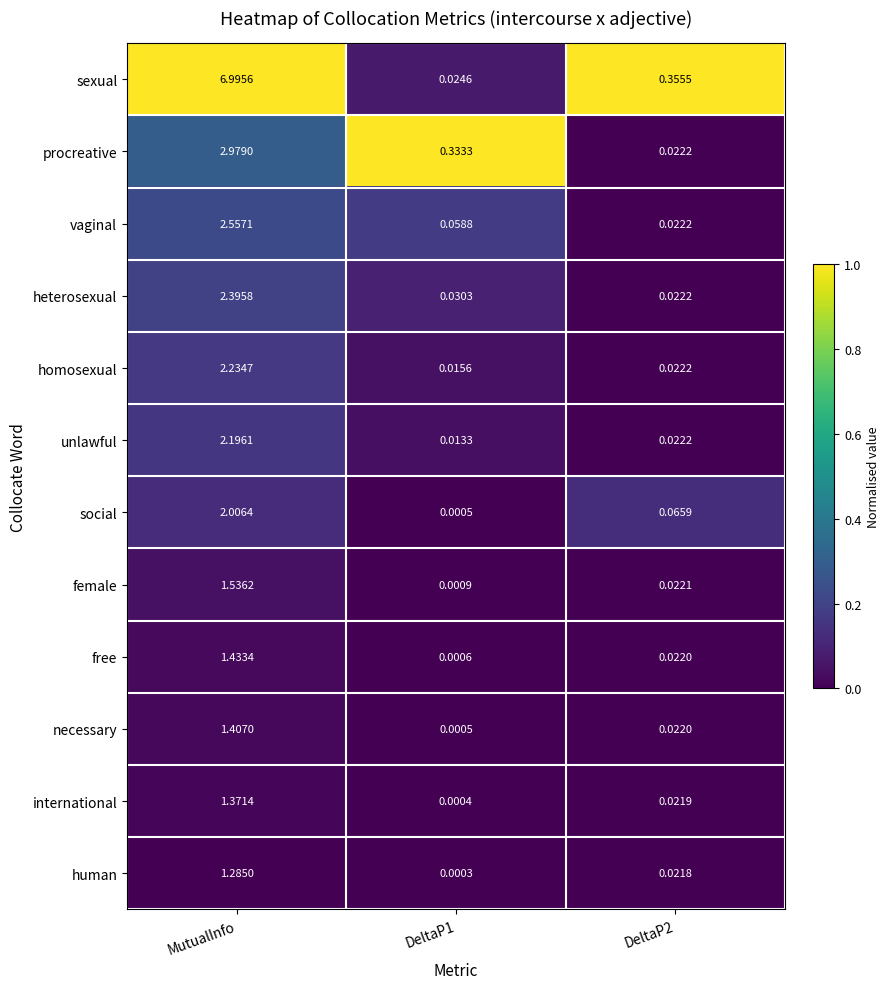

Which category has the highest value in the sexual series?

MutualInfo